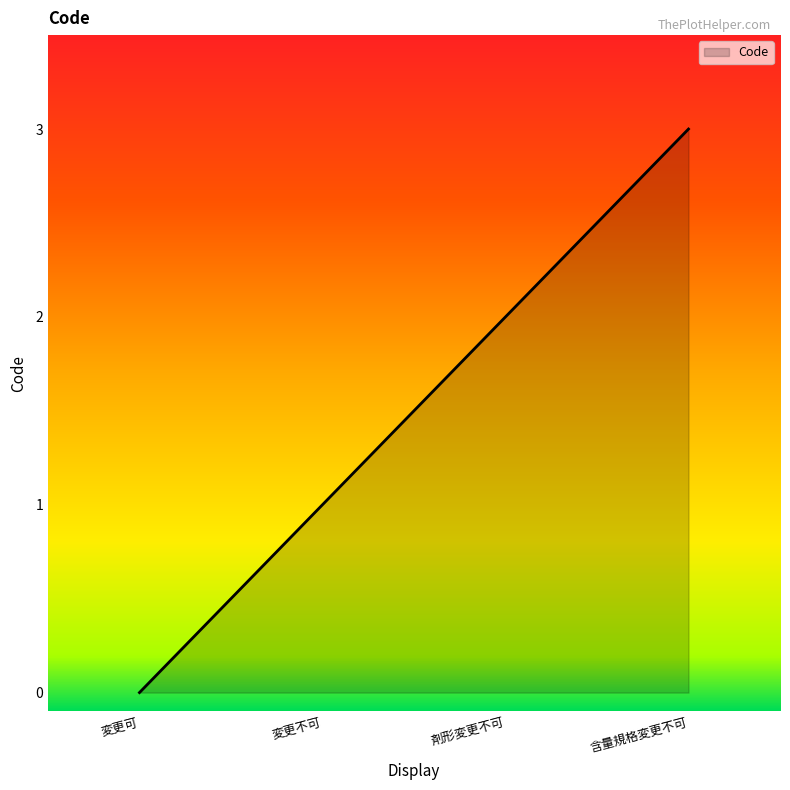

Which category has the lowest value across all series?

変更可